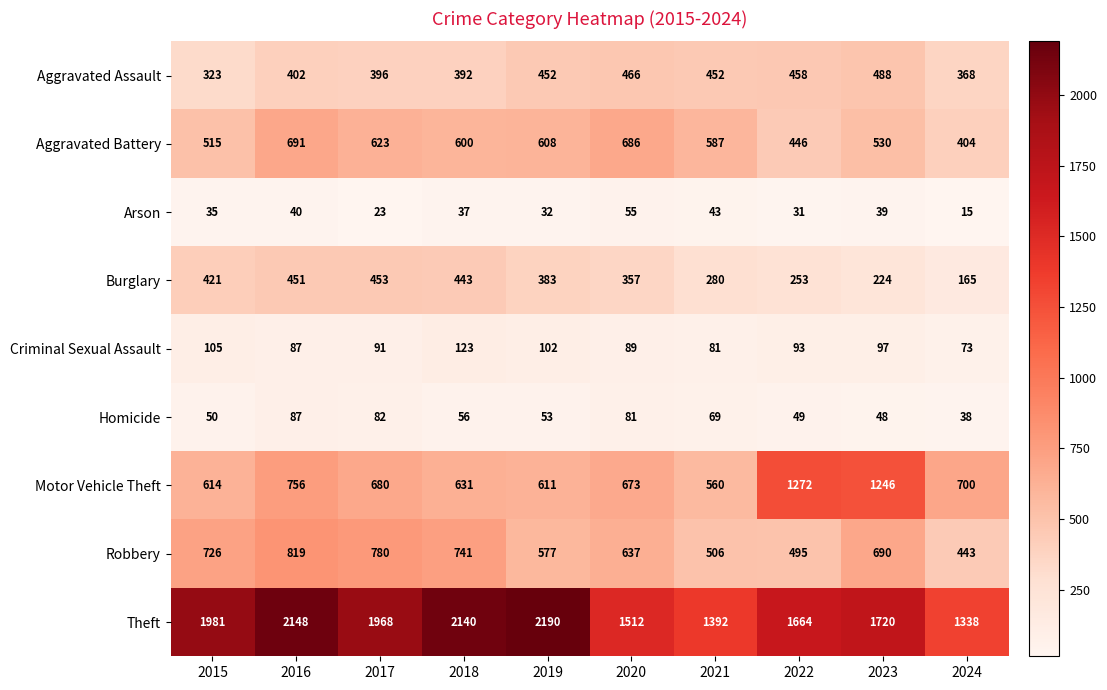

Between 2015 and 2018, which series saw the biggest shift?

Theft